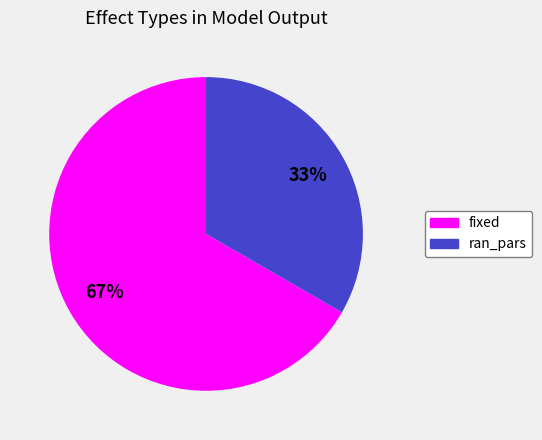

What percentage is the fixed slice, to the nearest percent?

67%